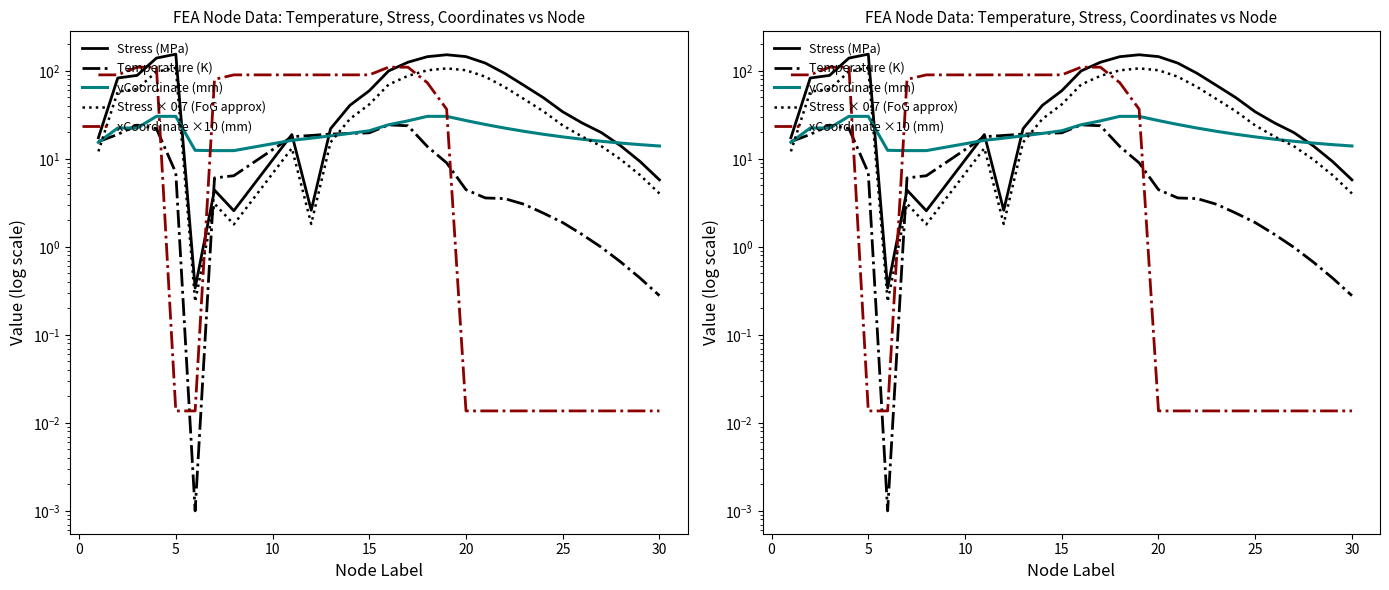

At how many categories does at least one series exceed 124?

6